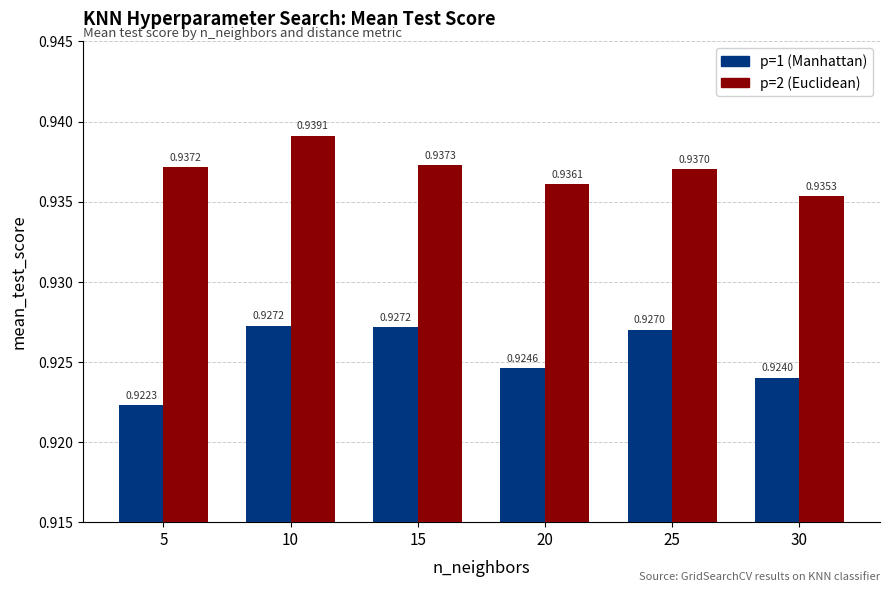

The p=1 (Manhattan) series shows 1.3 at 10. True or false?

False